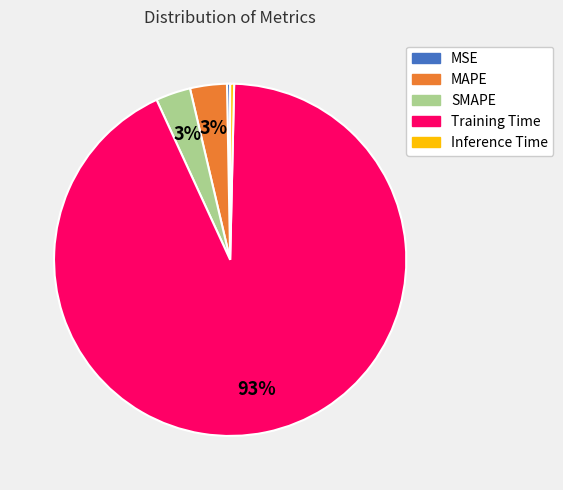

Which category has the biggest portion of the pie?

Training Time